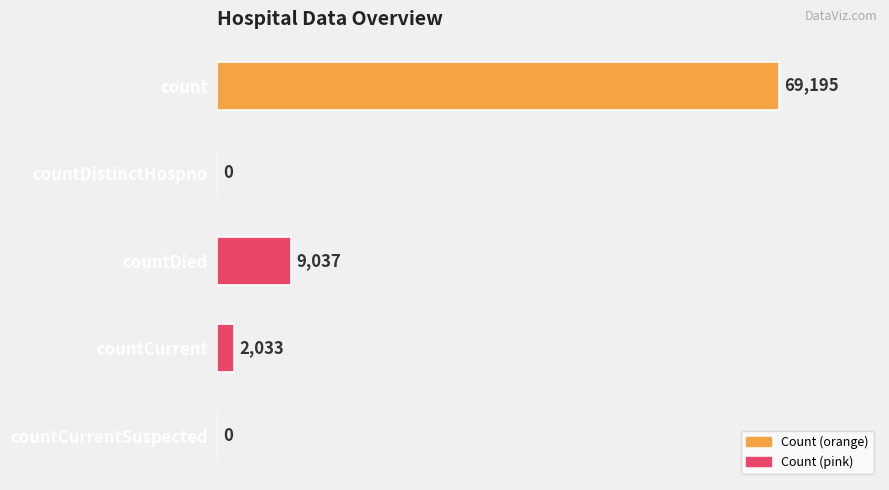

What is the sum of all values?

80265